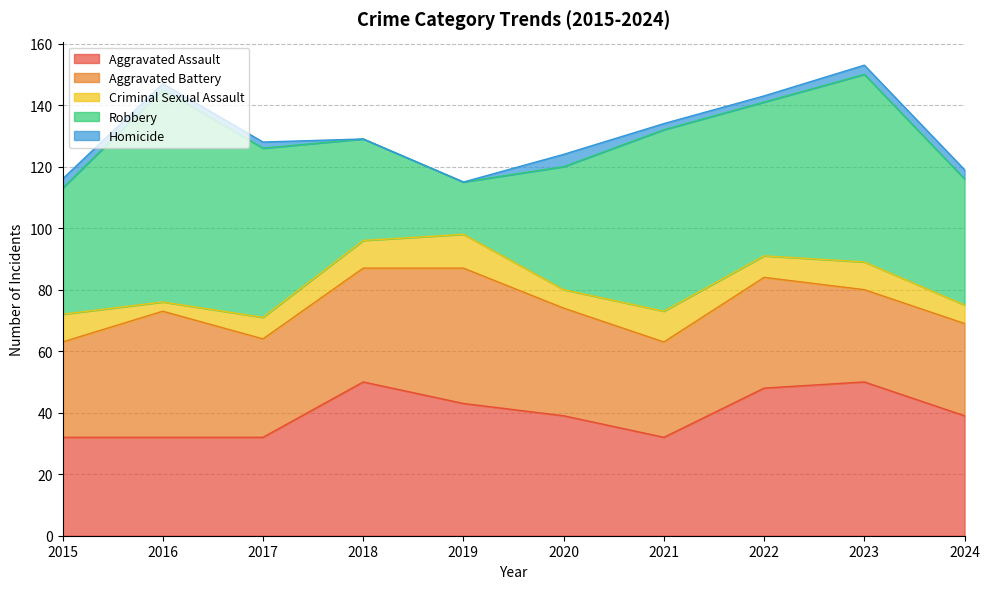

Reading left to right, list all the values displayed in this chart.

Aggravated Assault: 32	32	32	50	43	39	32	48	50	39
Aggravated Battery: 31	41	32	37	44	35	31	36	30	30
Criminal Sexual Assault: 9	3	7	9	11	6	10	7	9	6
Robbery: 41	69	55	33	17	40	59	50	61	41
Homicide: 3	2	2	0	0	4	2	2	3	3